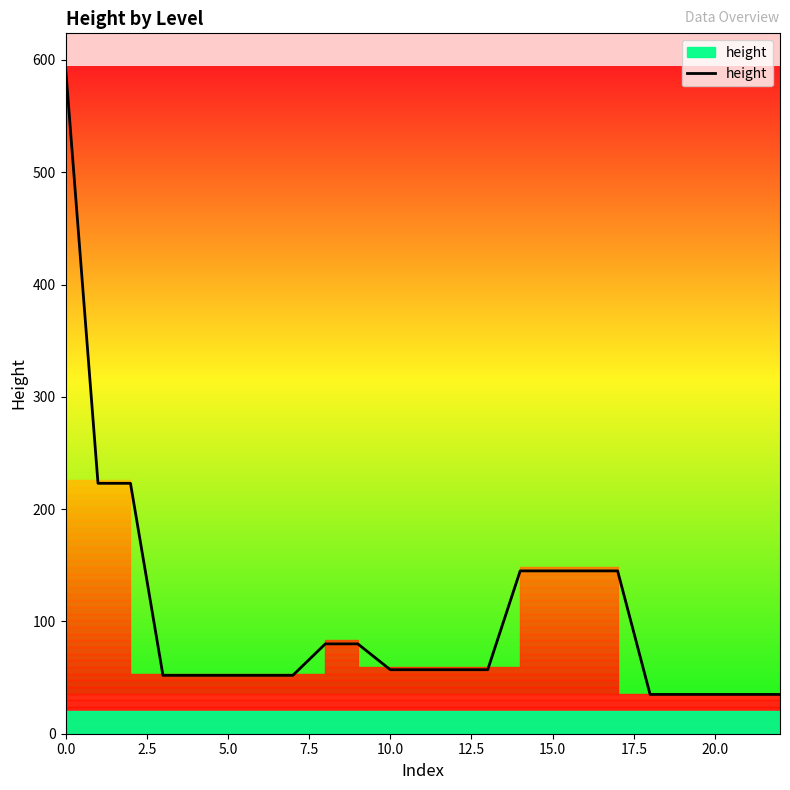

Reading left to right, list all the values displayed in this chart.

594	223	223	52	52	52	52	52	80	80	57	57	57	57	145	145	145	145	35	35	35	35	35